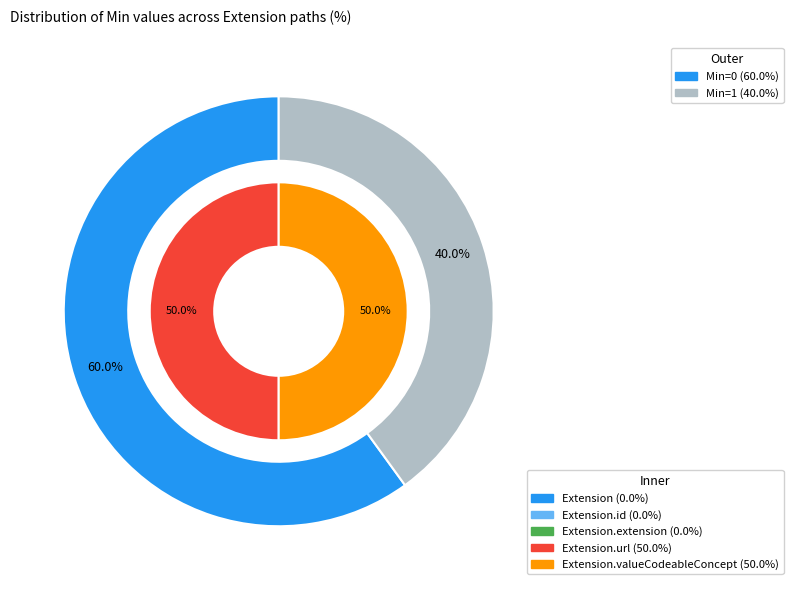

To the nearest percent, what portion does Extension.url represent?

50%